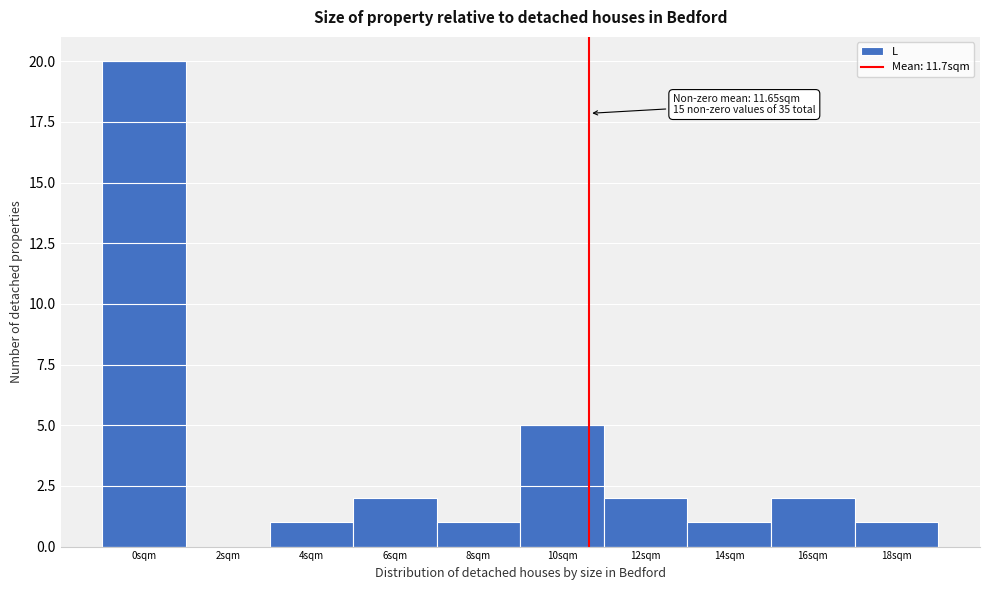

Reading right to left, list all the values displayed in this chart.

18sqm=1	16sqm=2	14sqm=1	12sqm=2	10sqm=5	8sqm=1	6sqm=2	4sqm=1	2sqm=0	0sqm=20